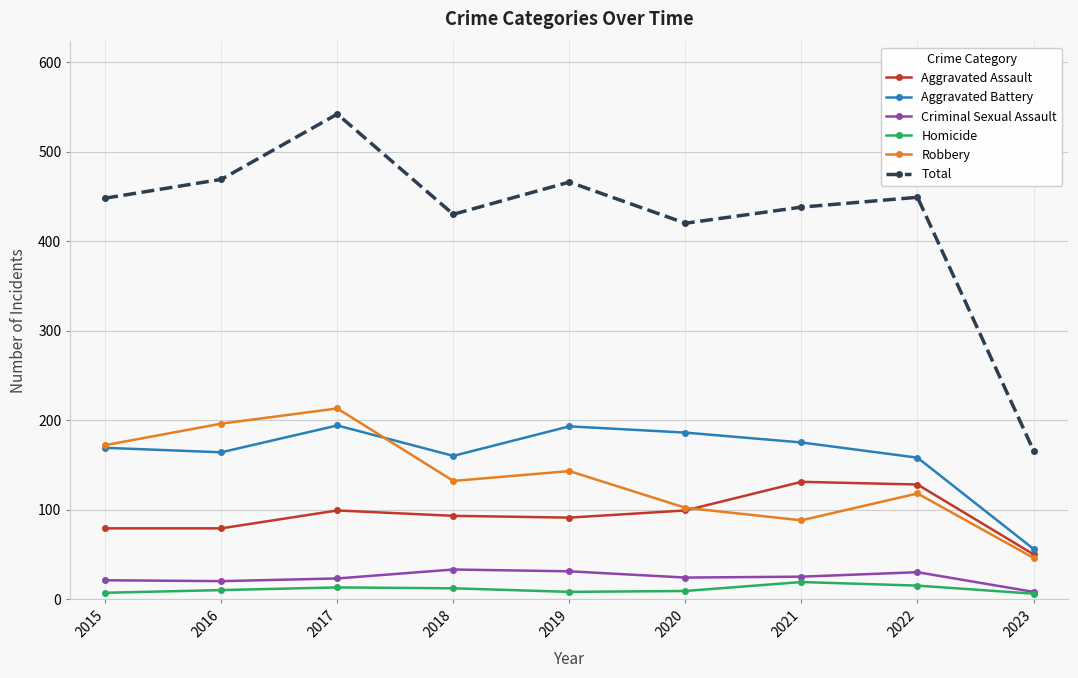

What are all the series names shown in the legend?

Aggravated Assault, Aggravated Battery, Criminal Sexual Assault, Homicide, Robbery, Total